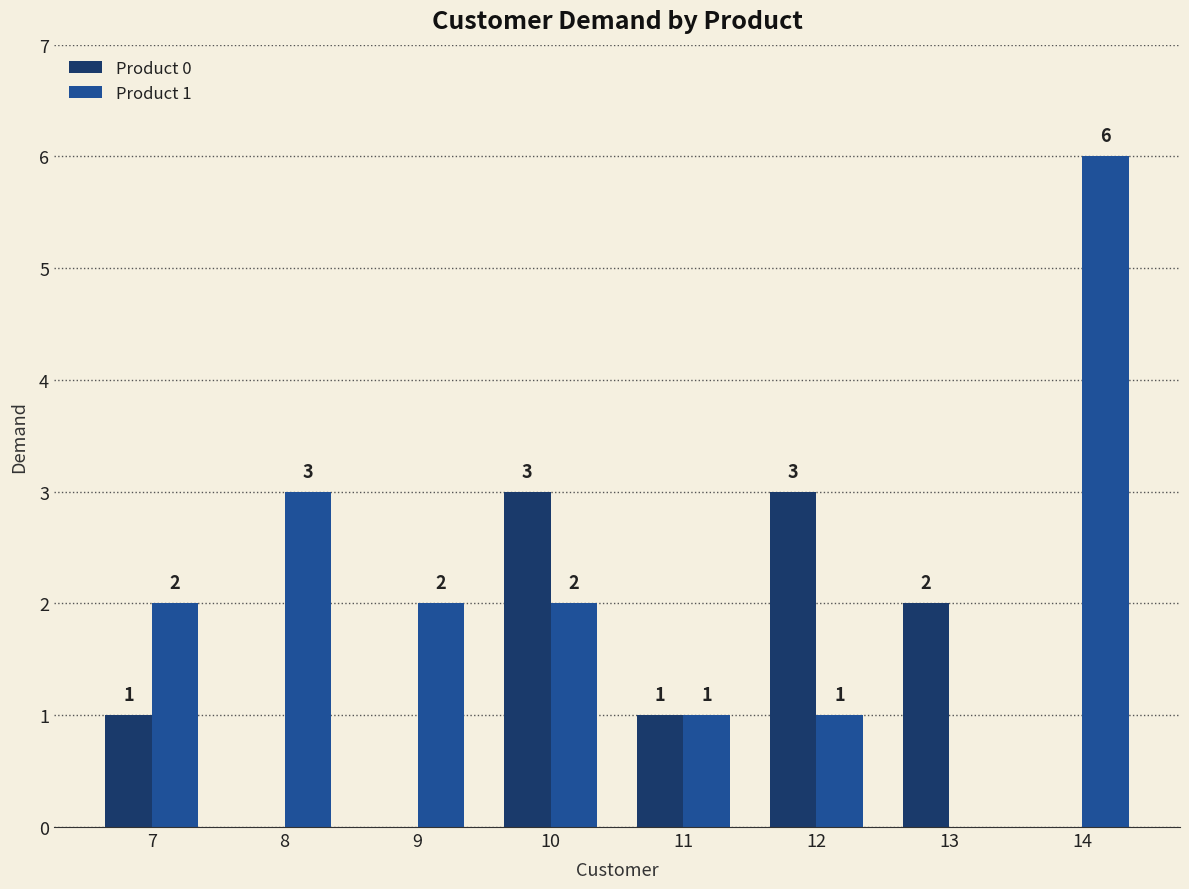

How many series are shown in this chart?

2